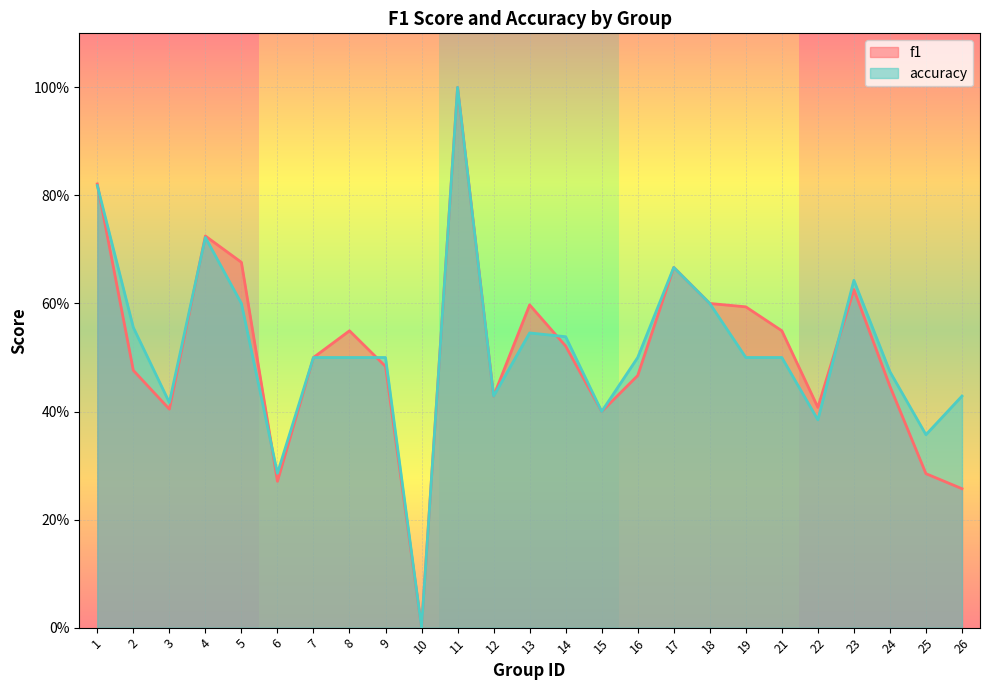

How many series are shown in this chart?

2